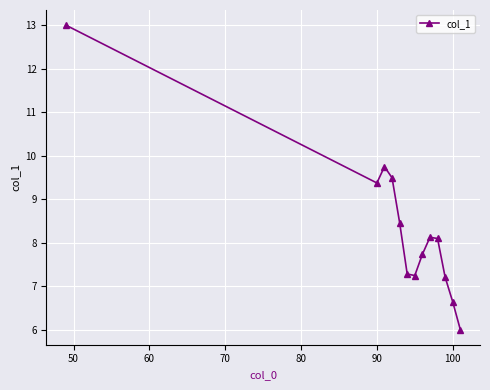

Reading left to right, what are all the values shown in this chart?

13.0	9.4	9.7	9.5	8.5	7.3	7.2	7.7	8.1	8.1	7.2	6.6	6.0